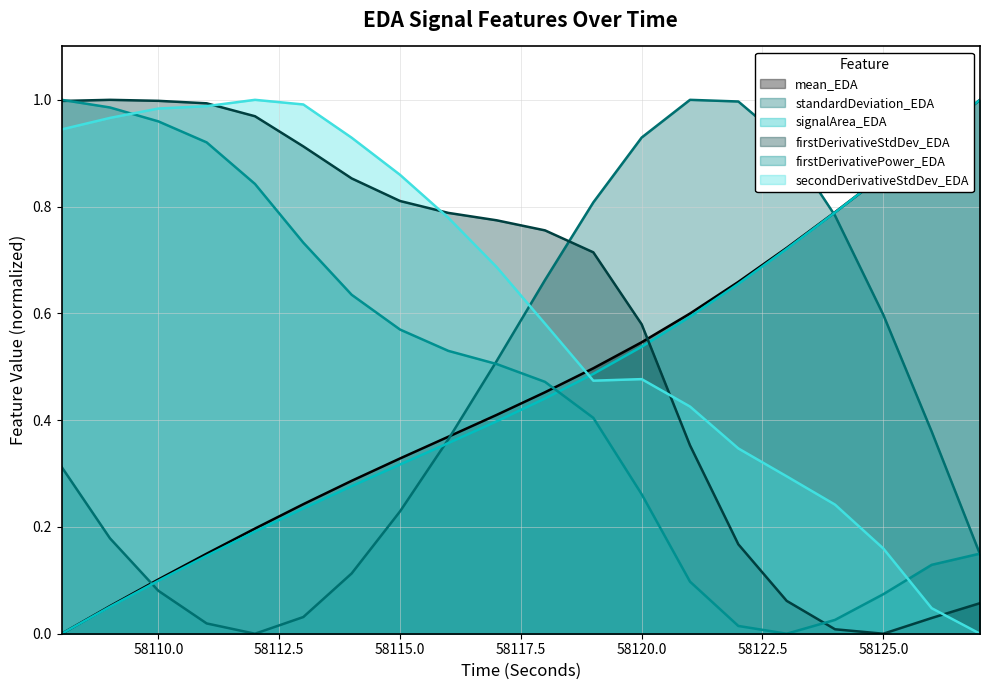

True or false: firstDerivativePower_EDA has a value of 0.5 at 58110.0.

False